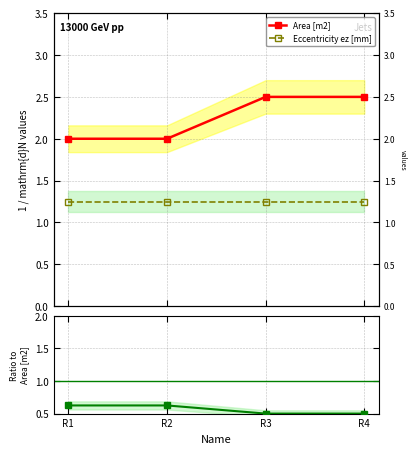

What is the difference between the maximum and minimum values in the Area [m2] series?

0.5